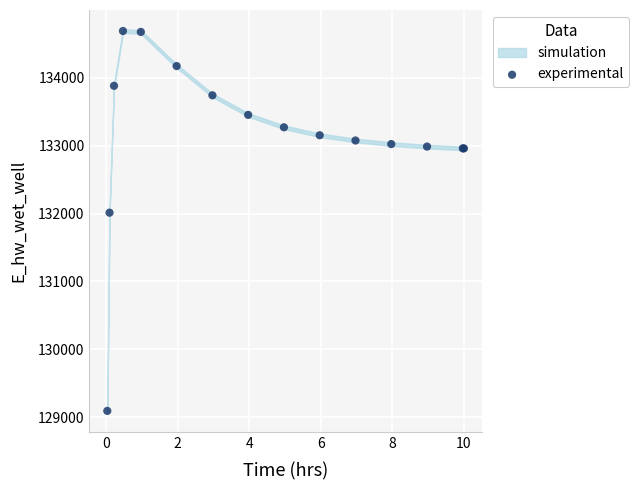

What Y value in the scatter plot is closest to 131891?

132013.3